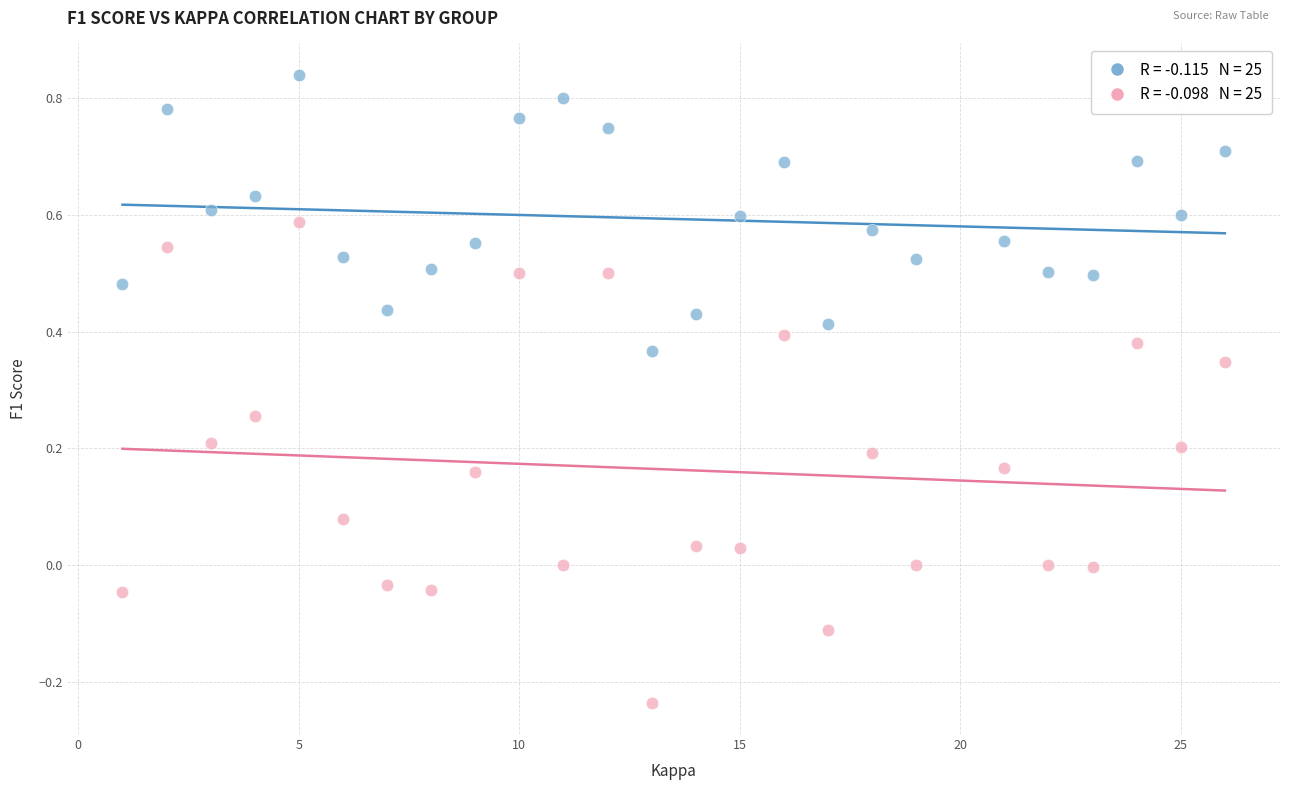

Across all data points, what is the range of Y values (max minus min)?

1.1